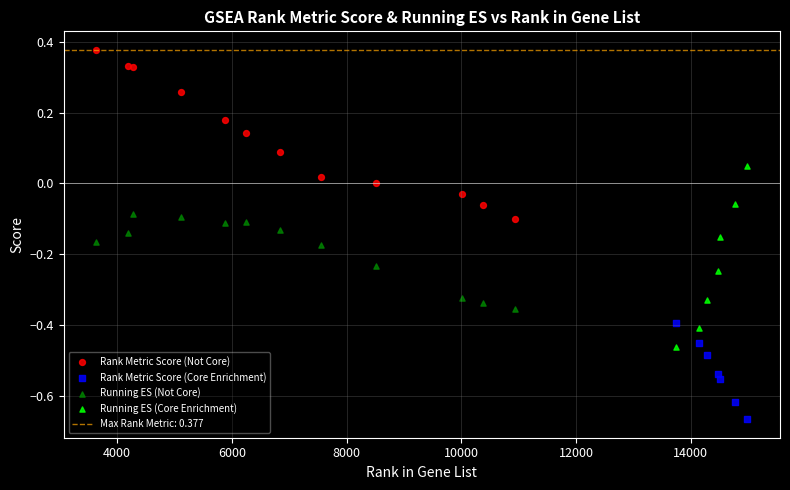

Which series reaches the maximum Y coordinate?

Rank Metric Score (Not Core)